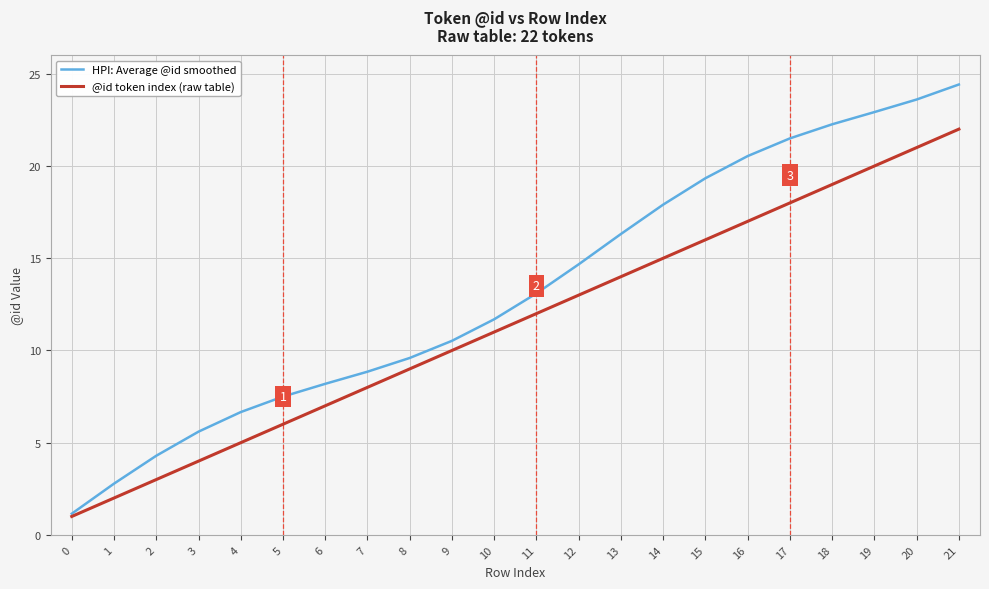

True or false: @id token index (raw table) has more than 1 interior local peaks.

False